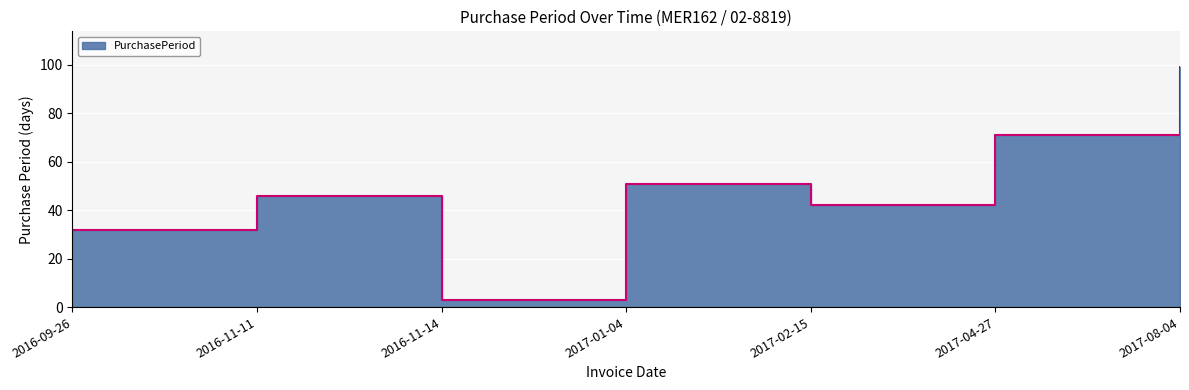

What is the sum of all values?

344